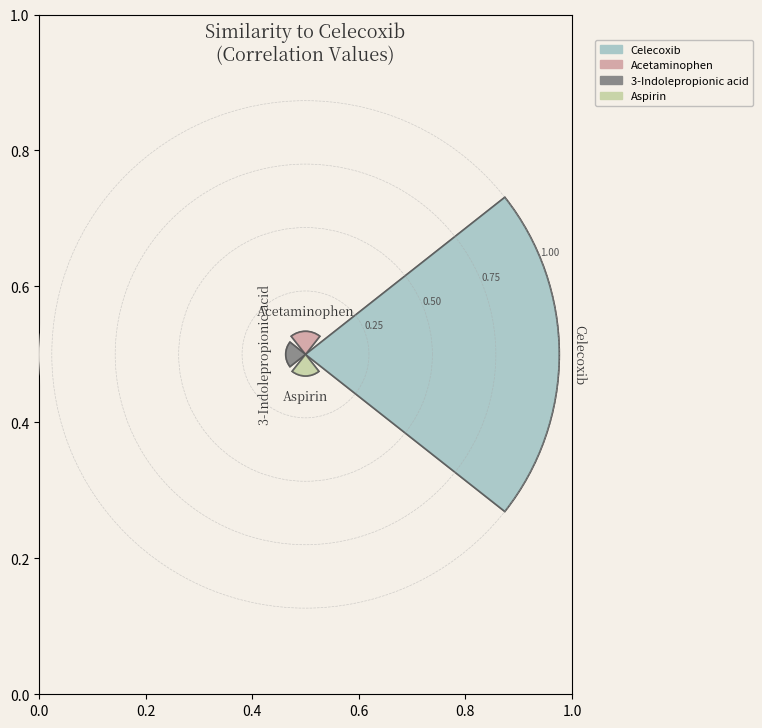

What is the largest slice in the pie chart?

Celecoxib